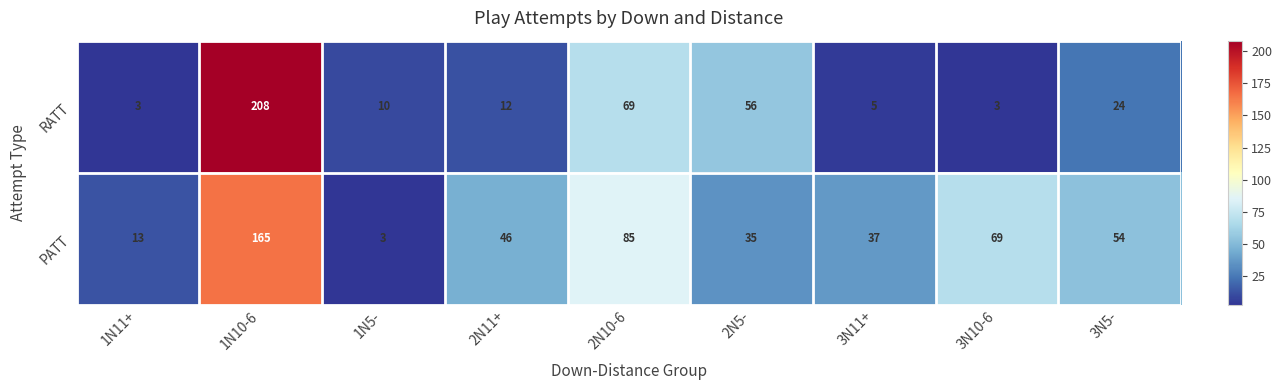

Where is RATT nearest to the value 105?

2N10-6